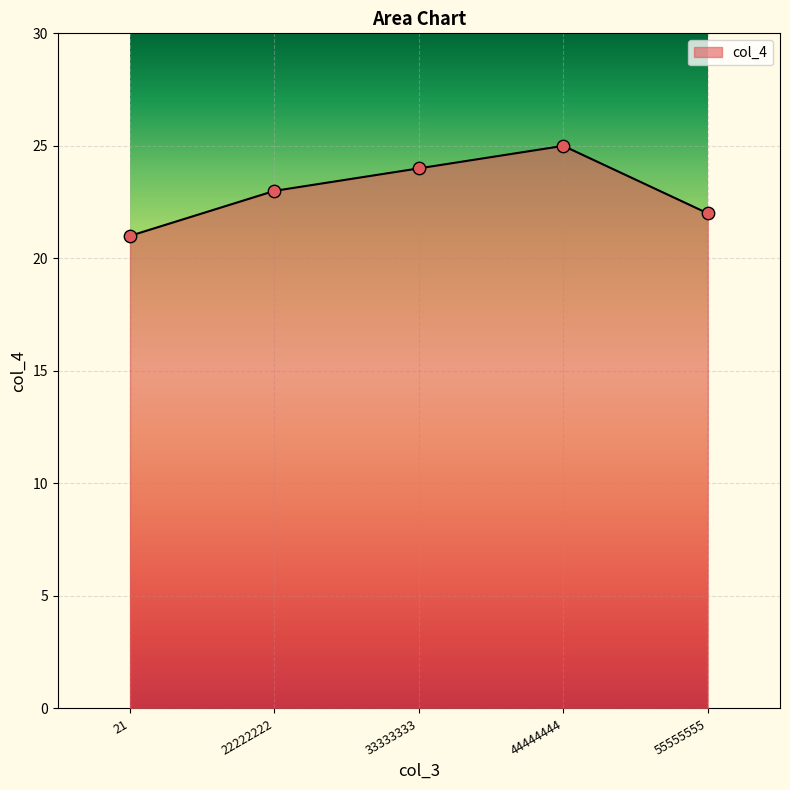

What is the ratio of the value at 21 to the value at 22222222?

0.9